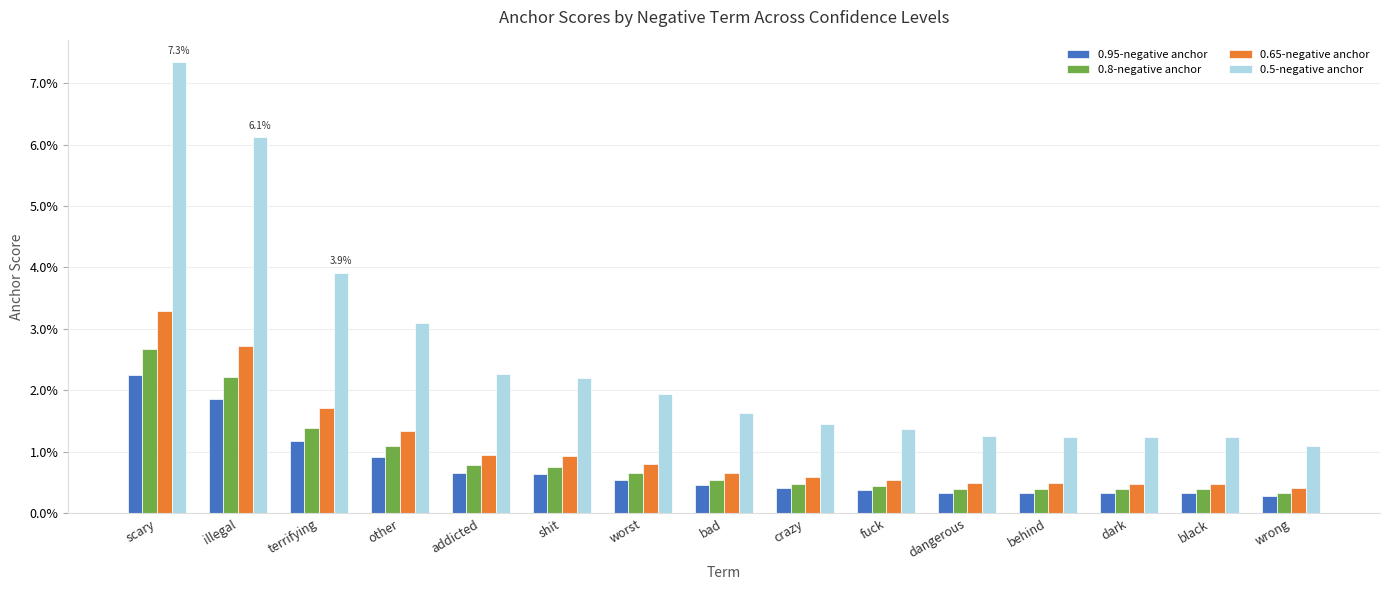

What are all the series names shown in the legend?

0.95-negative anchor, 0.8-negative anchor, 0.65-negative anchor, 0.5-negative anchor